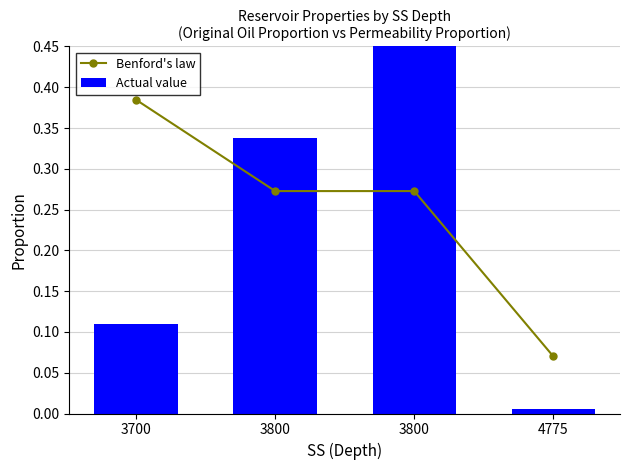

At which category is the sum across all series the highest?

3800